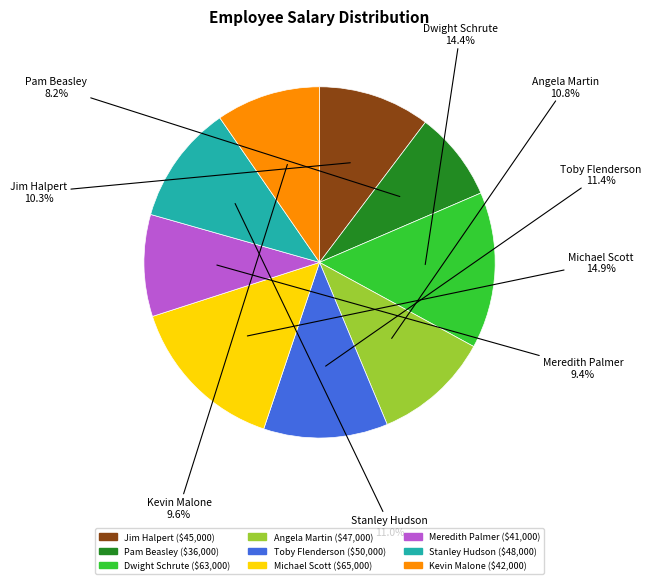

What percentage is NOT represented by Toby Flenderson?

88.6%